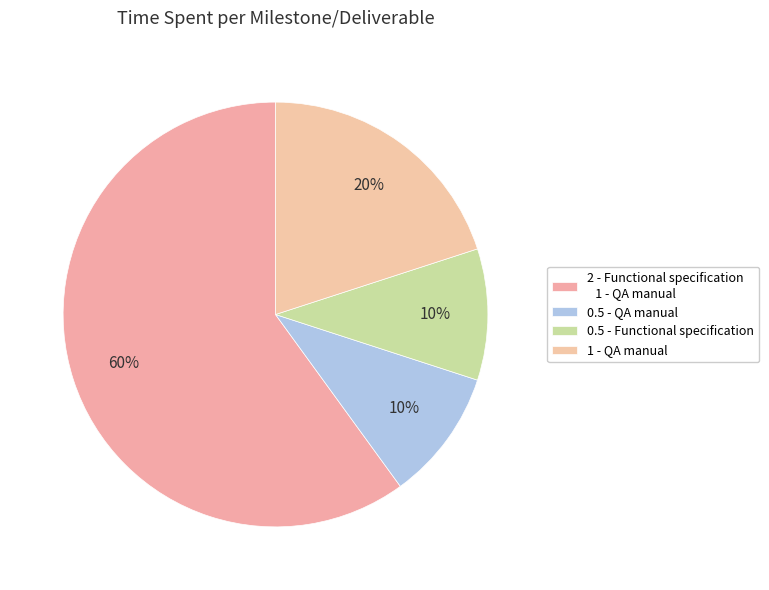

What percentage is the 0.5 - Functional specification slice, to the nearest percent?

10%